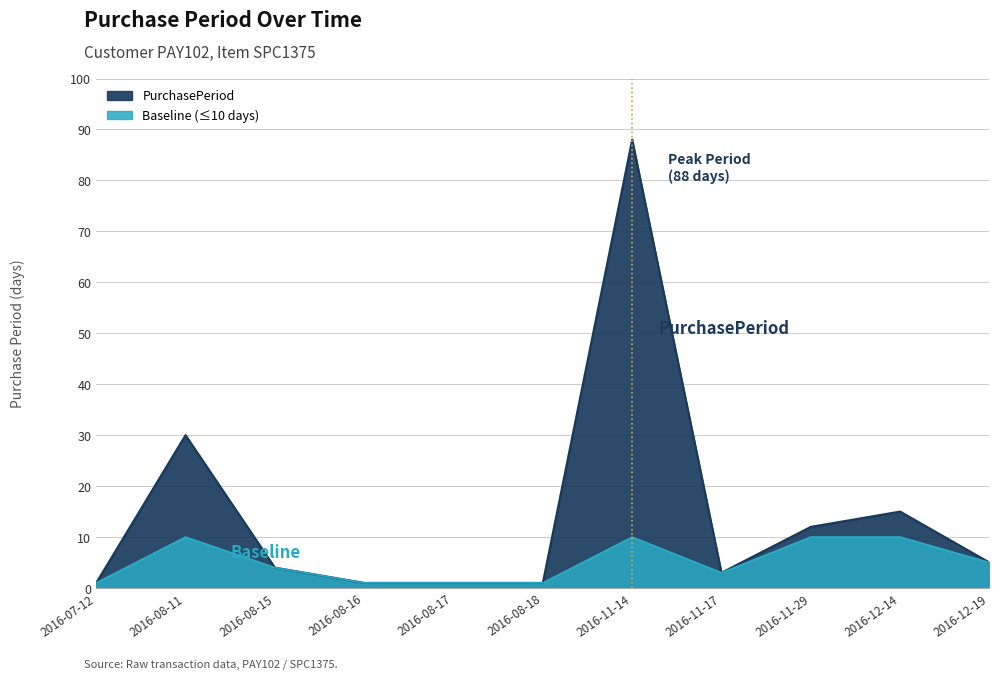

What is the maximum value shown in the chart?

88